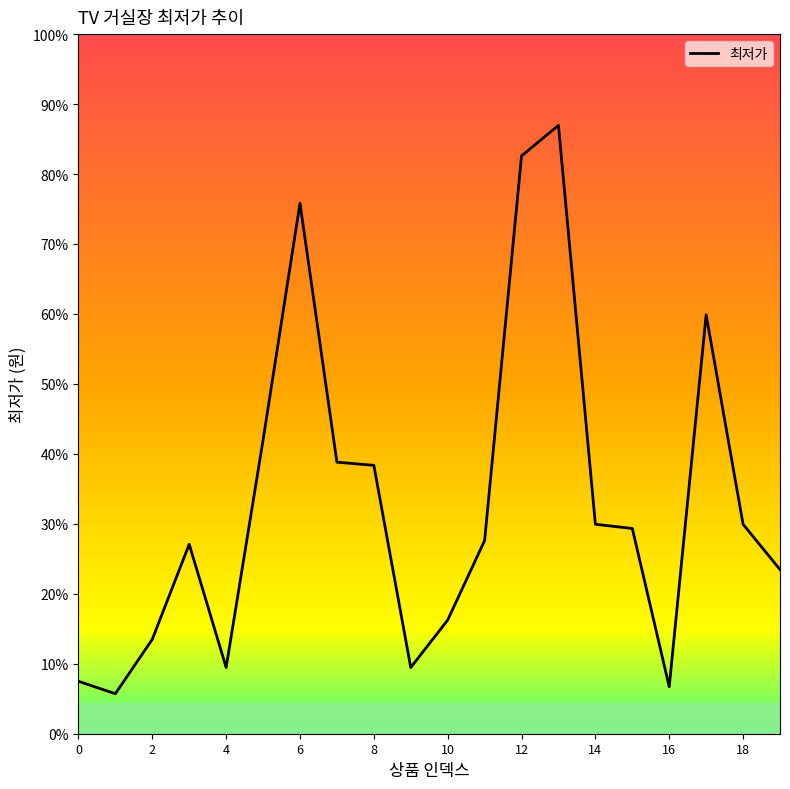

Does the chart display data point markers on the line(s)?

No